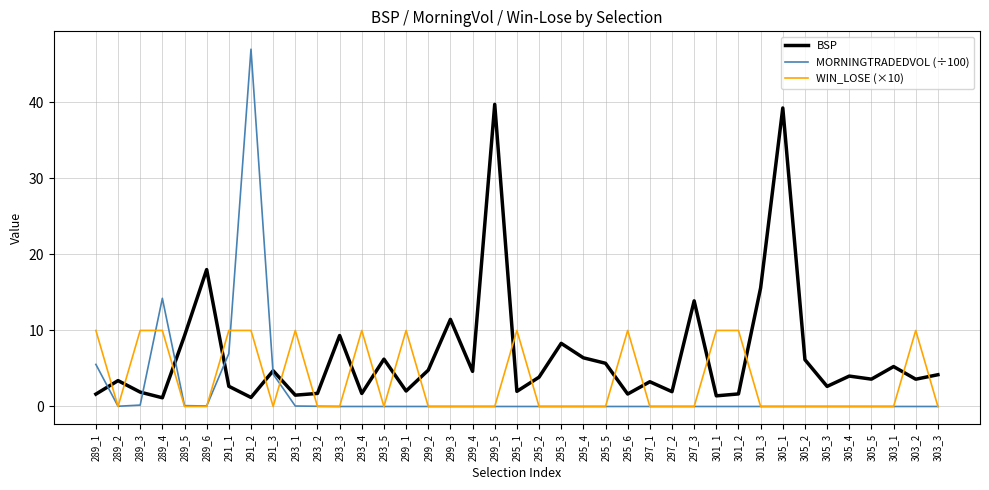

What is the difference between the highest and lowest values at 299_5?

39.7